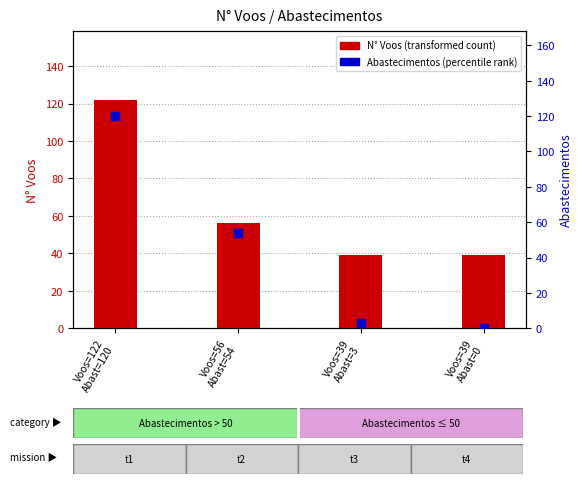

At how many categories does at least one series exceed 119?

1